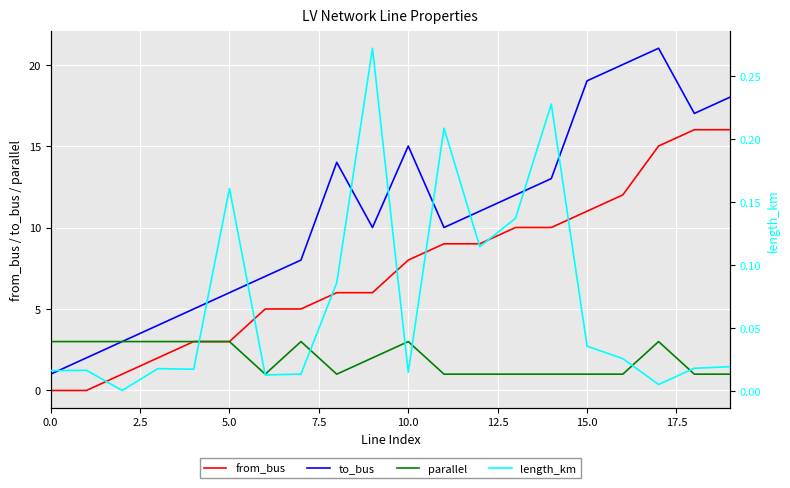

Reading left to right, extract all data points from this chart.

from_bus: 0.0	0.0	1.0	2.0	3.0	3.0	5.0	5.0	6.0	6.0	8.0	9.0	9.0	10.0	10.0	11.0	12.0	15.0	16.0	16.0
to_bus: 1.0	2.0	3.0	4.0	5.0	6.0	7.0	8.0	14.0	10.0	15.0	10.0	11.0	12.0	13.0	19.0	20.0	21.0	17.0	18.0
parallel: 3.0	3.0	3.0	3.0	3.0	3.0	1.0	3.0	1.0	2.0	3.0	1.0	1.0	1.0	1.0	1.0	1.0	3.0	1.0	1.0
length_km: 0.0	0.0	0.0	0.0	0.0	0.2	0.0	0.0	0.1	0.3	0.0	0.2	0.1	0.1	0.2	0.0	0.0	0.0	0.0	0.0